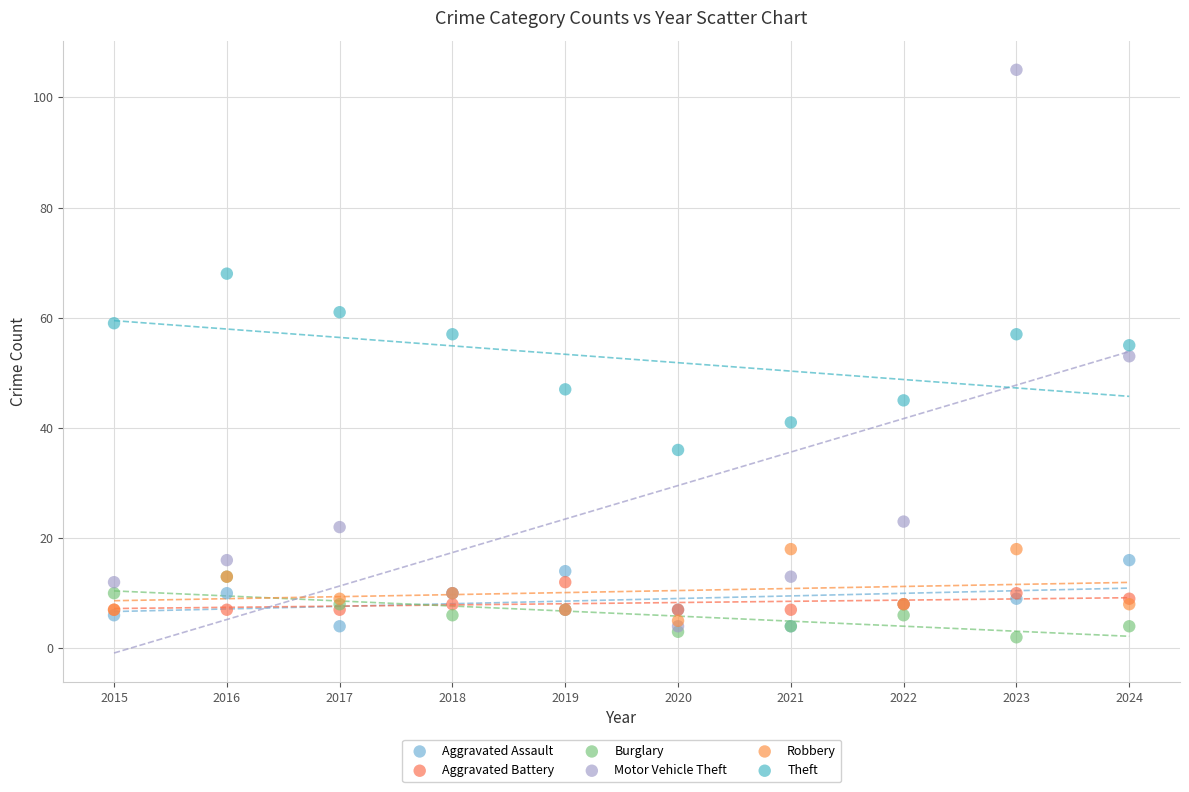

What are all the series names shown in the legend?

Aggravated Assault, Aggravated Battery, Burglary, Motor Vehicle Theft, Robbery, Theft